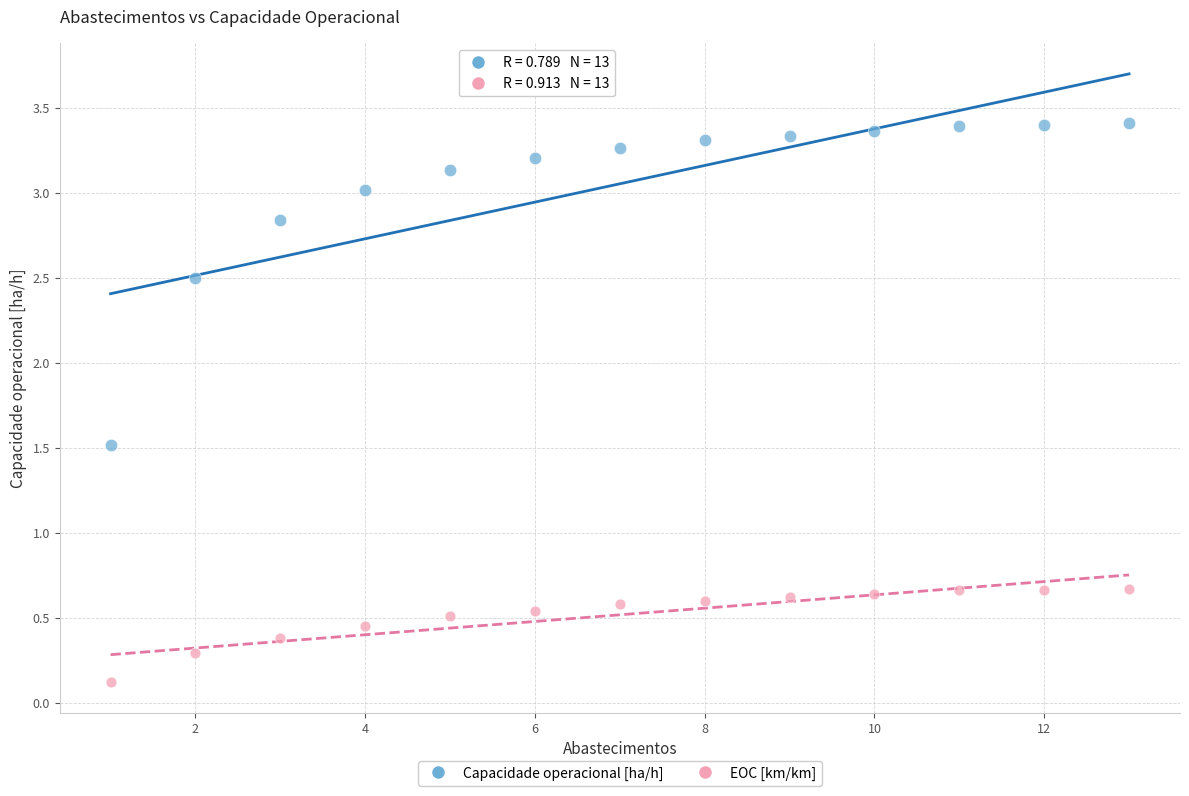

Which series has the largest Y range (max minus min)?

Capacidade operacional [ha/h]